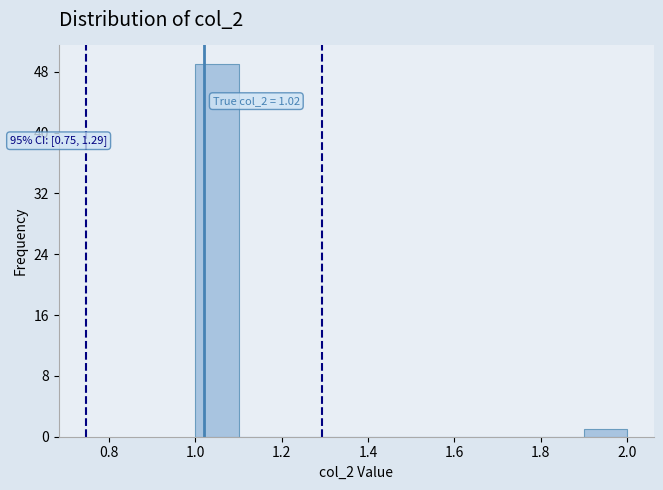

Over which range of the x-axis is the bar tallest?

1.0 to 1.1